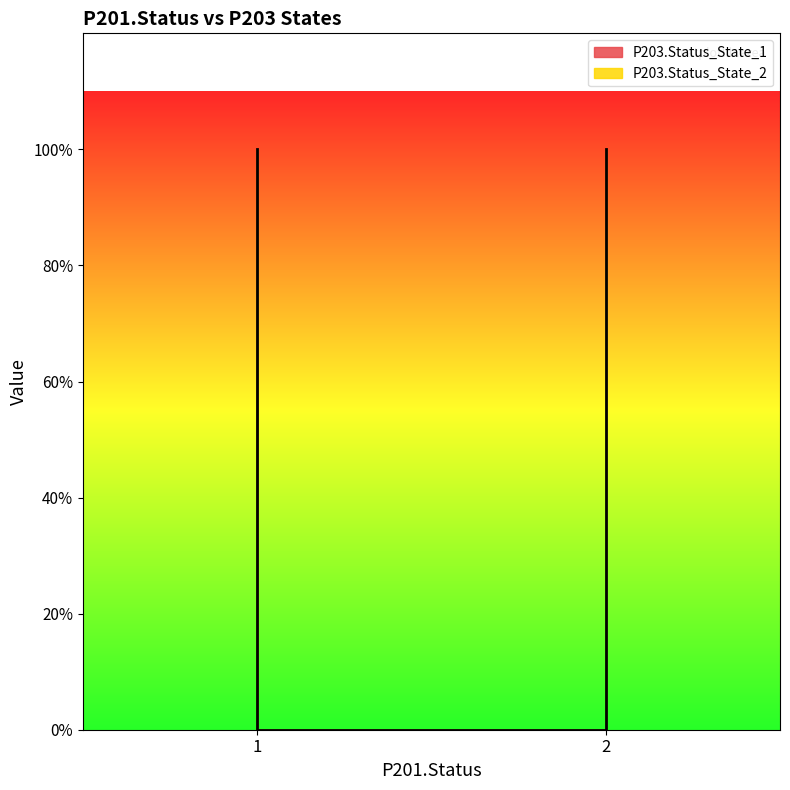

Is the value of P203.Status_State_2 at 2 greater than the value of P203.Status_State_1 at 1?

No